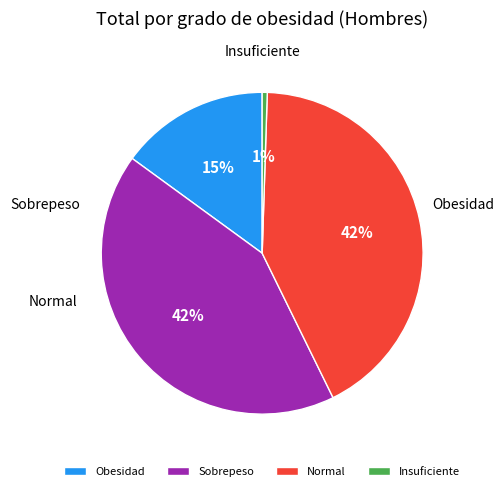

Which slice is the largest?

Sobrepeso